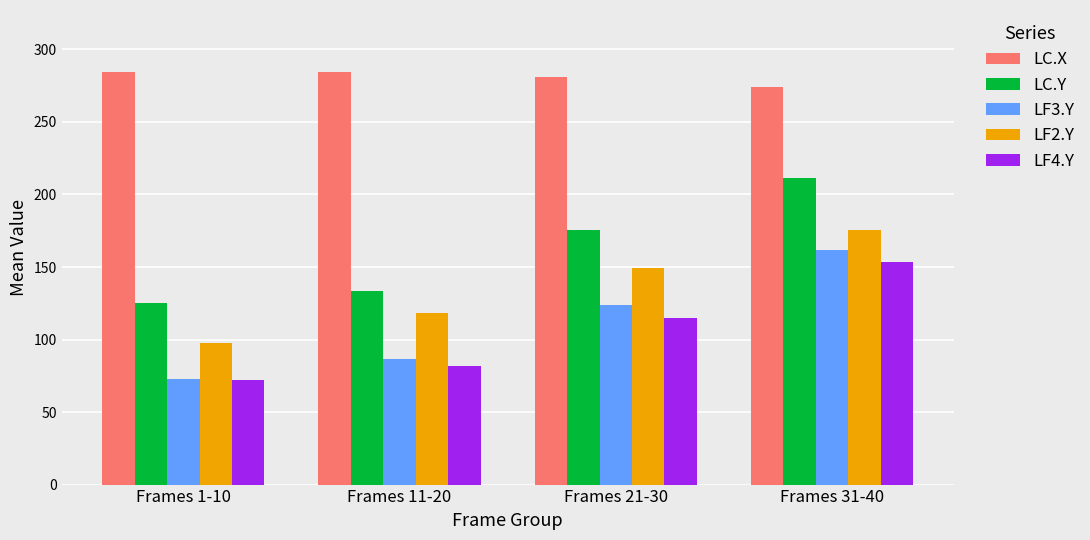

What is the difference between the highest and lowest values at Frames 31-40?

120.8